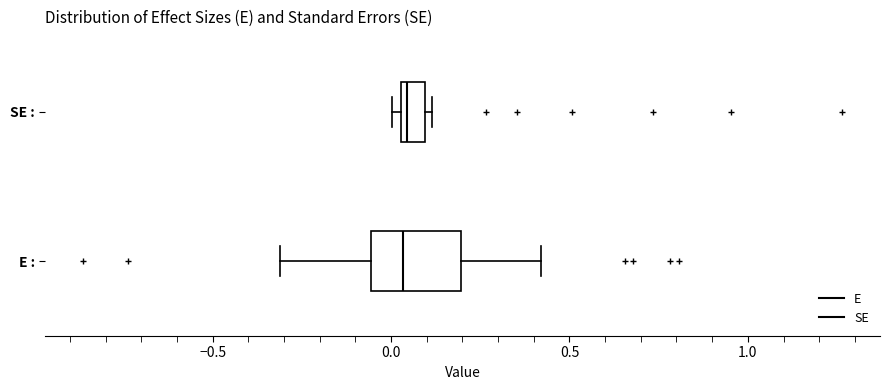

Where does the right whisker of the box for E : end on the x-axis? The values are not printed on the chart, so give them approximately, as read against the axis.

0.40